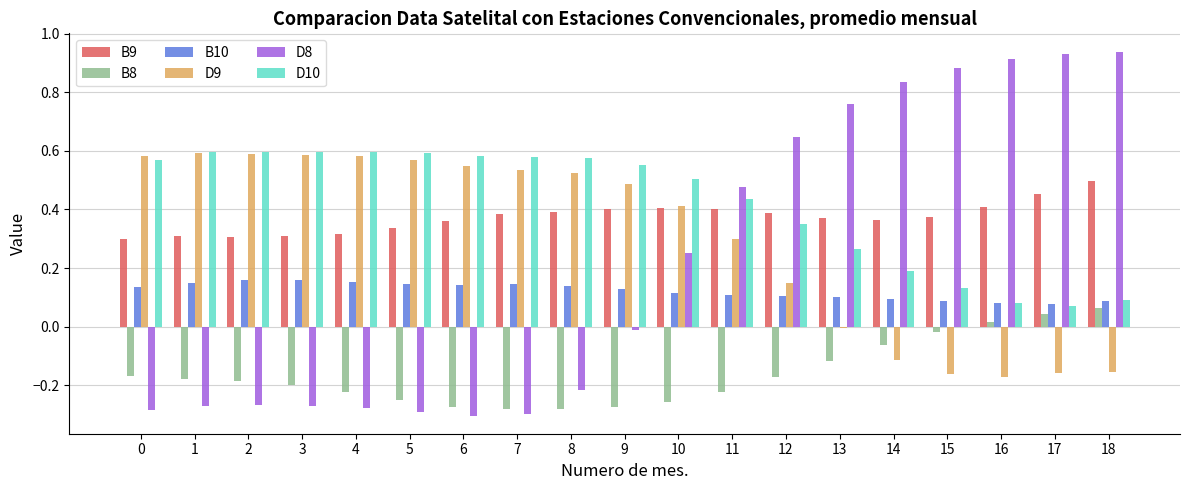

Is the value of D9 at 1 greater than the value of D8 at 9?

Yes